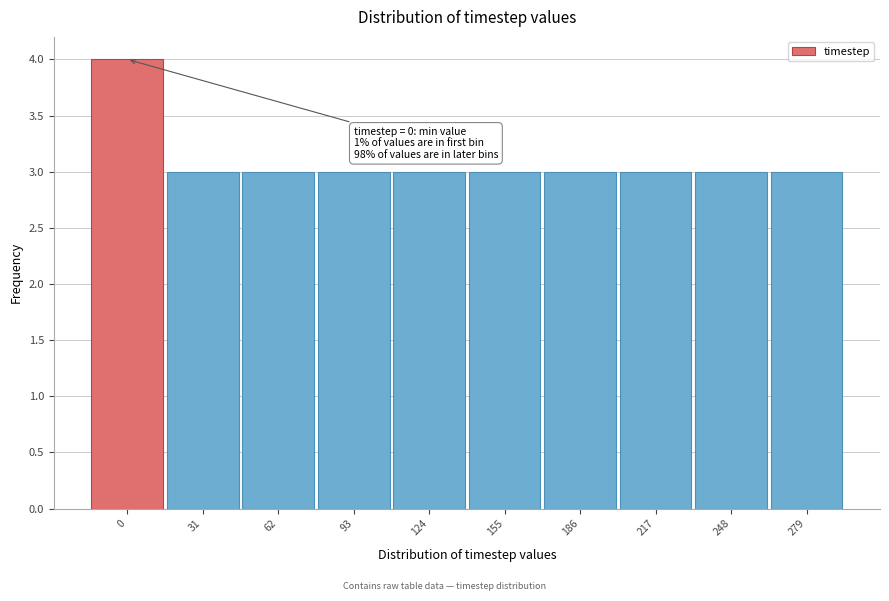

Reading right to left, what are all the values shown in this chart?

279=3	248=3	217=3	186=3	155=3	124=3	93=3	62=3	31=3	0=4